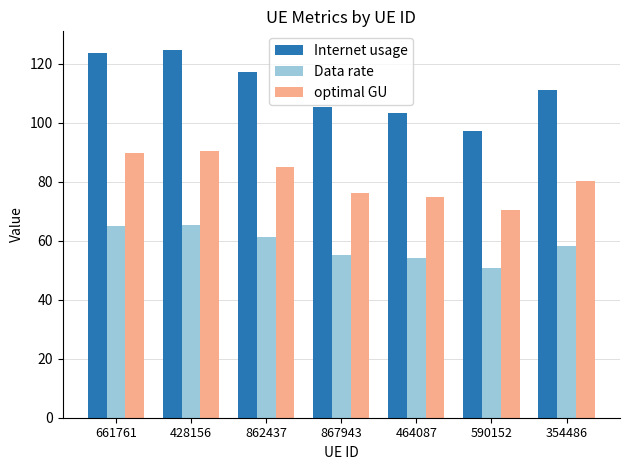

How many values in the Data rate series are below 58?

3